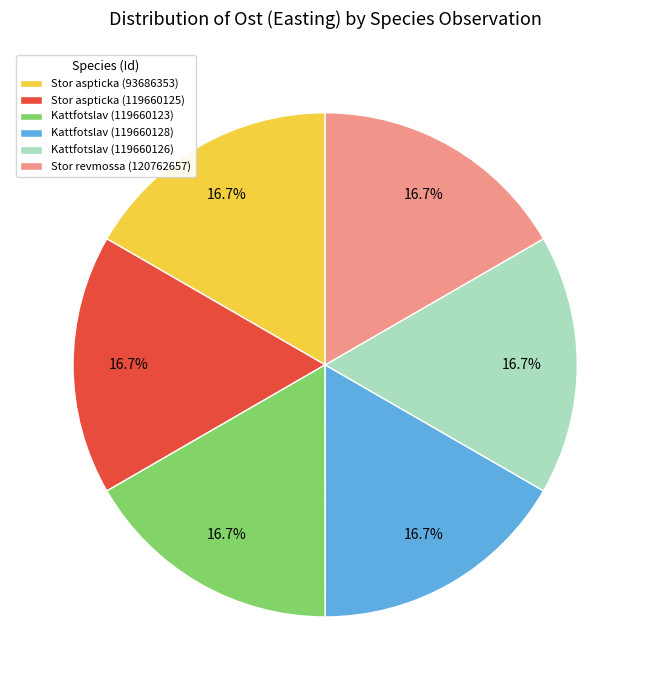

Is the sum of Stor aspticka (93686353) and Kattfotslav (119660126) greater than half?

No